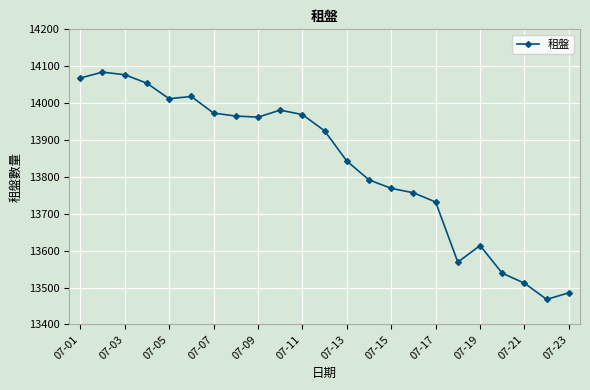

Count the number of categories in the chart.

23